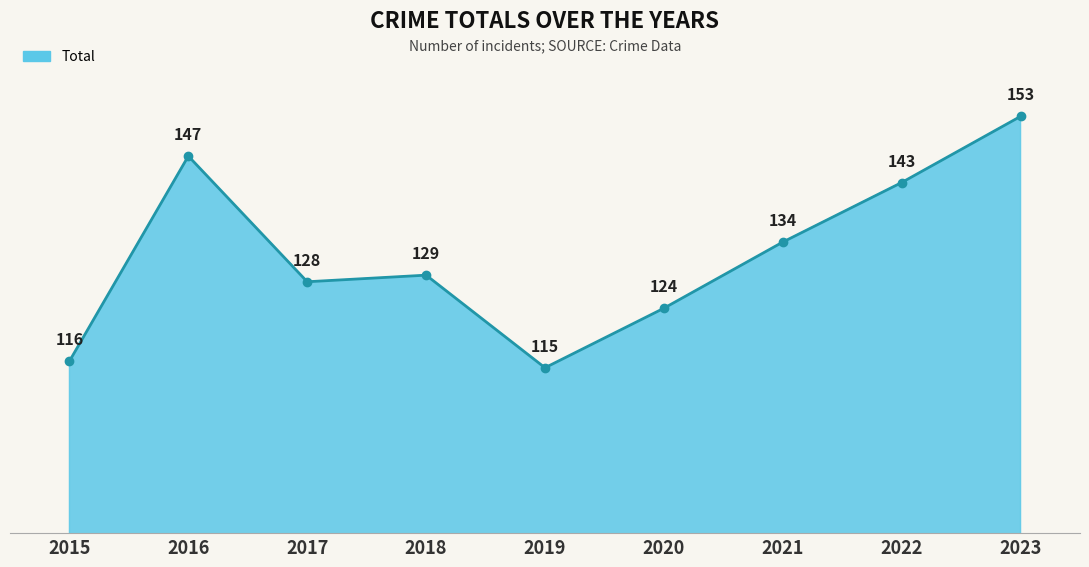

What is the difference between the values at 2019 and 2018?

14